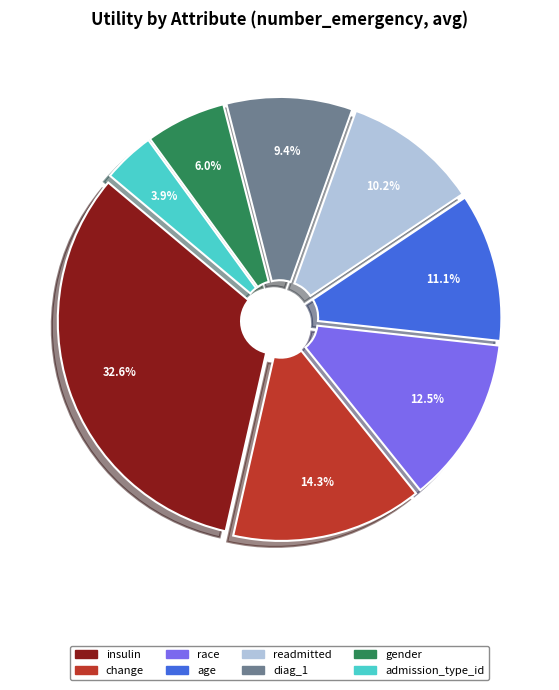

How many segments does this pie chart have?

8